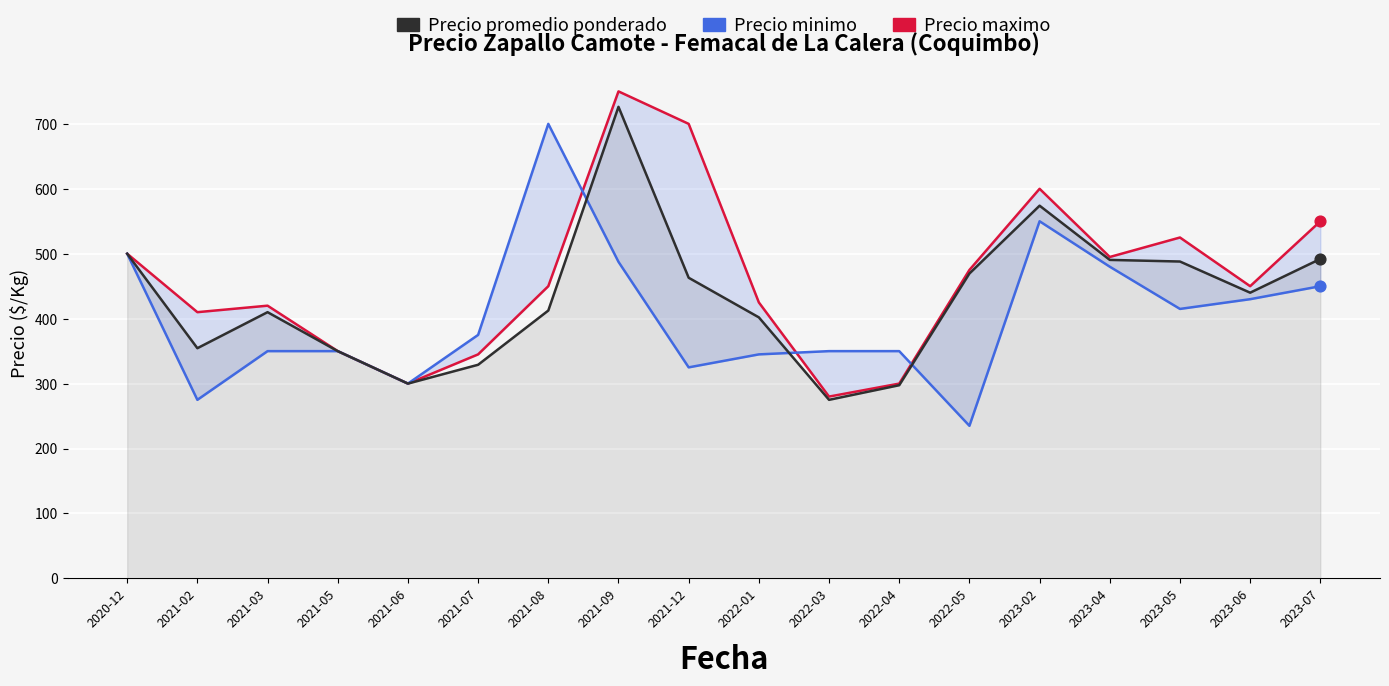

Which series reaches the minimum Y coordinate?

Precio minimo